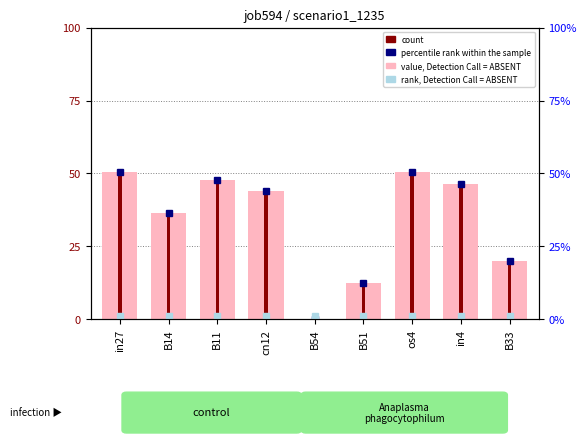

Between B54 and B11, which is larger?

B11